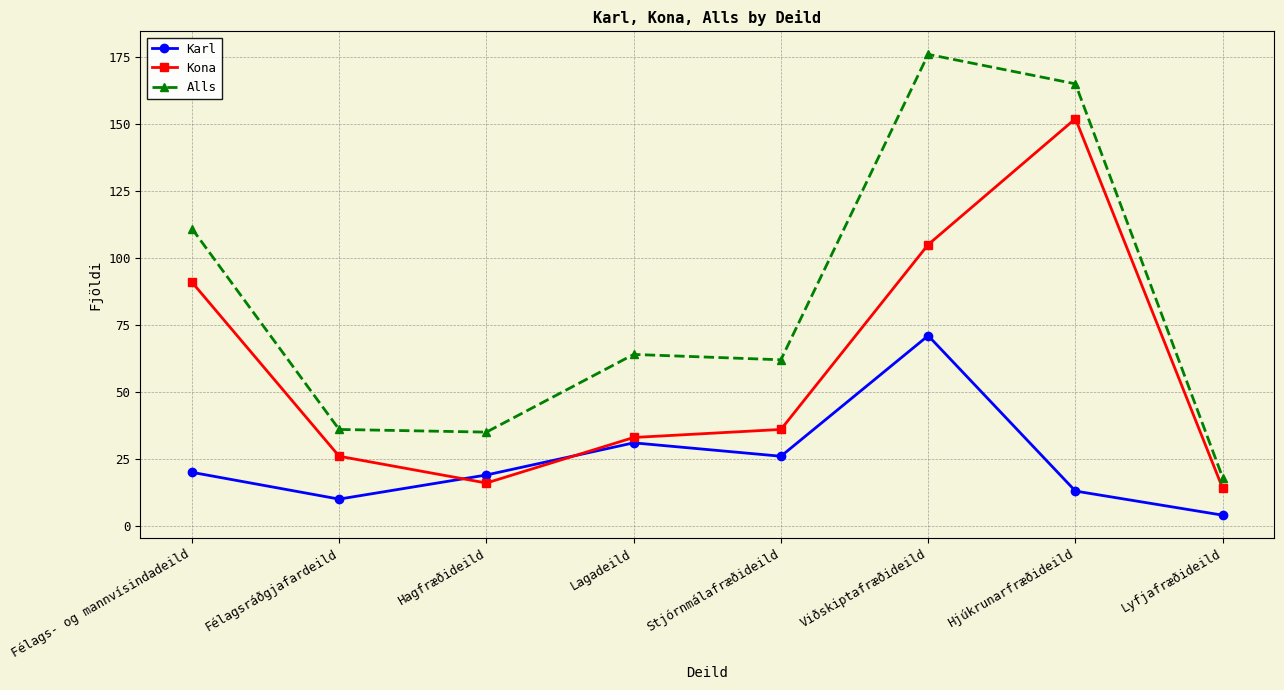

True or false: Karl and Alls intersect in this chart.

False